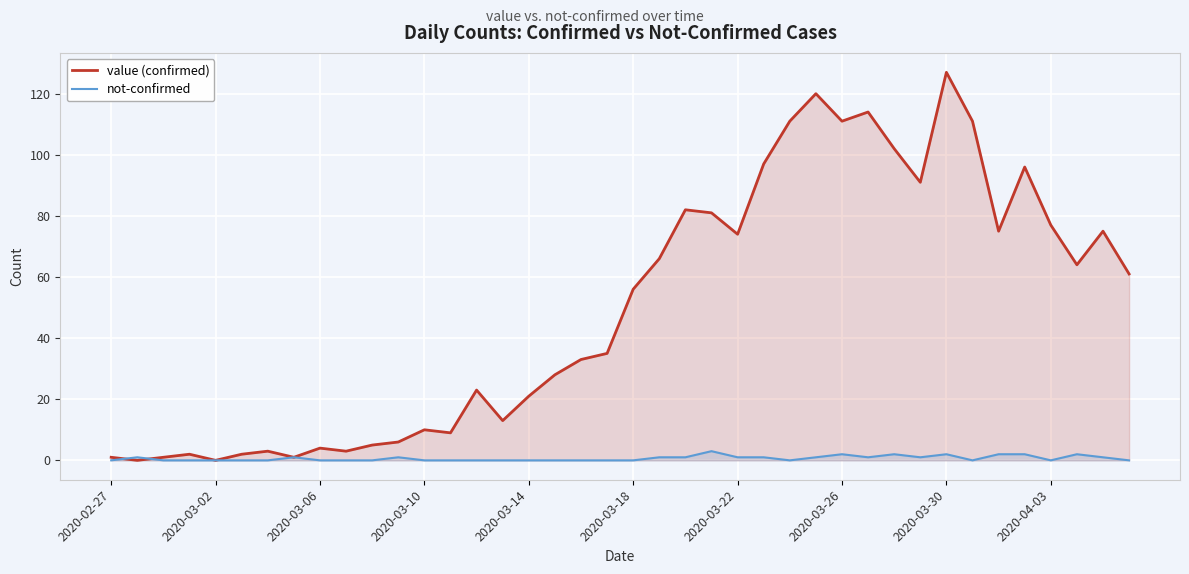

List the series in order of their peak value, lowest first.

not-confirmed, value (confirmed)